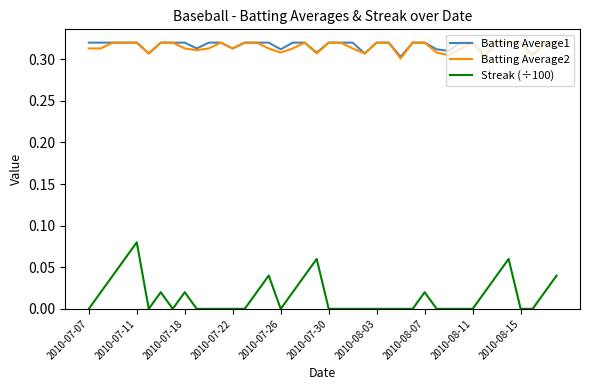

Which series has the largest range (max minus min)?

Streak (÷100)